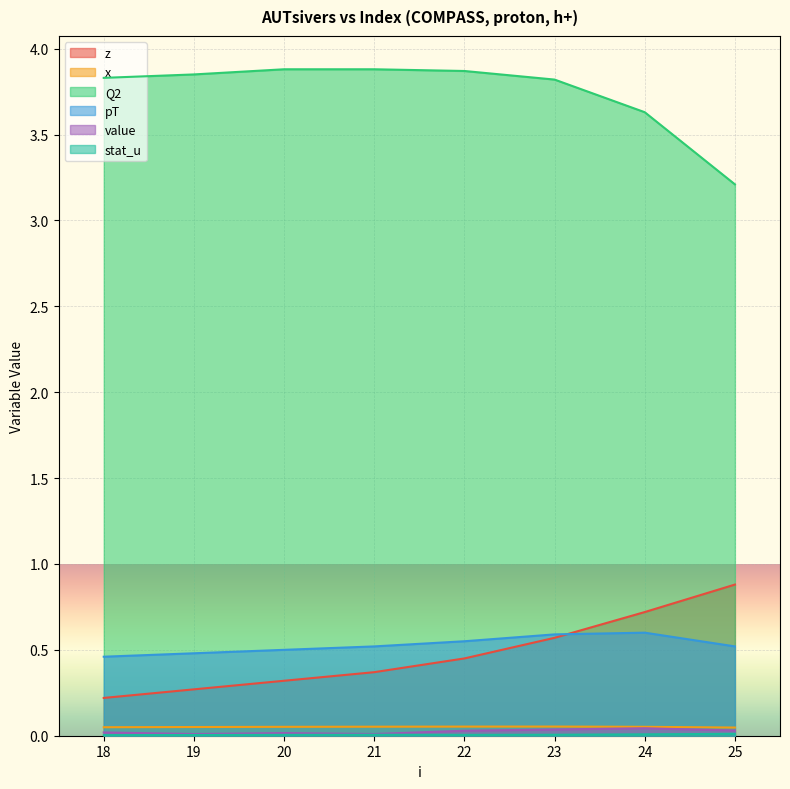

Is it true that z equals 0.6 at 23?

True